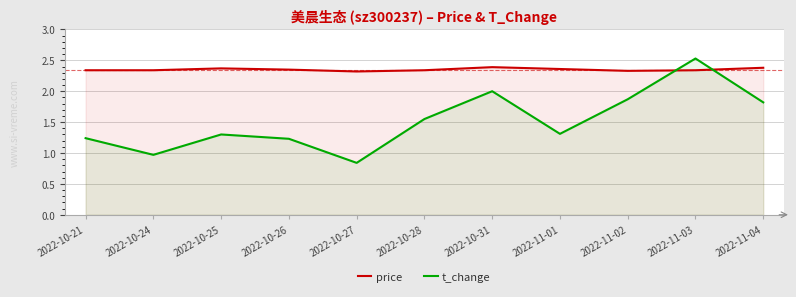

In t_change, how many points are higher than both neighbors (excluding endpoints)?

3